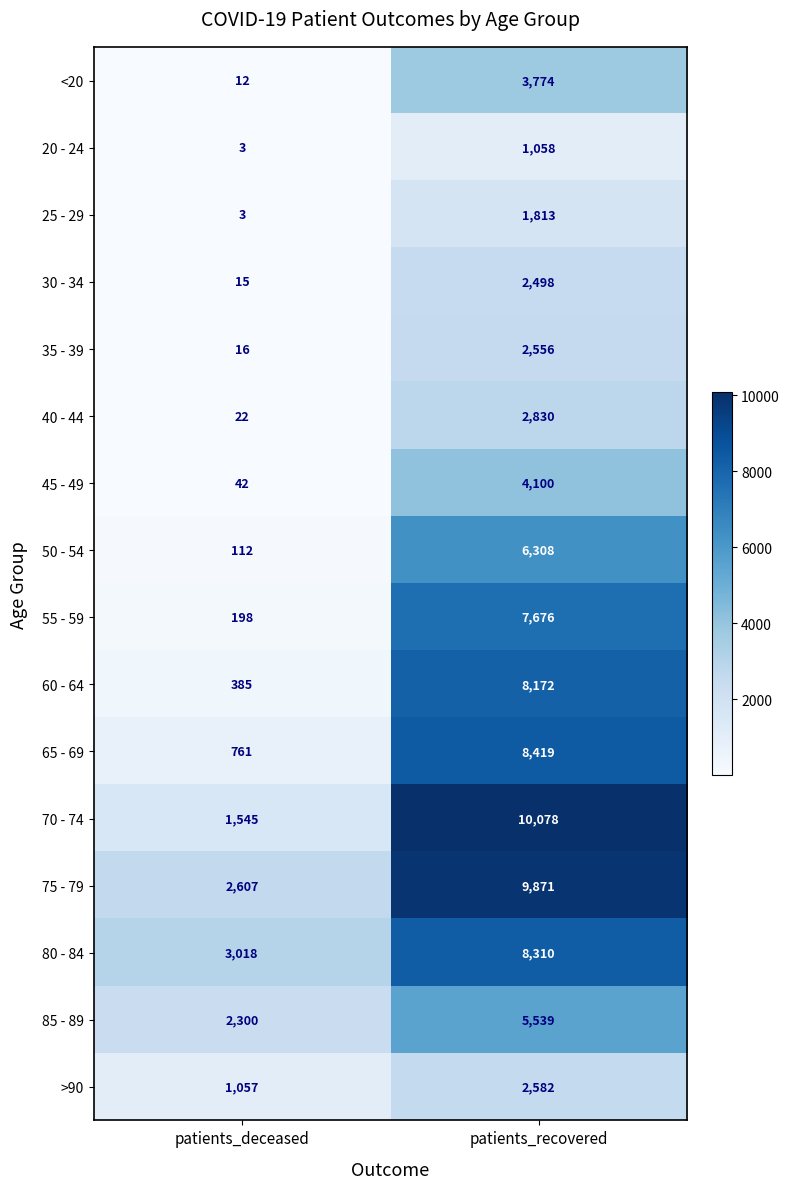

What value does the 60 - 64 series have at patients_recovered, to the nearest 100?

8200